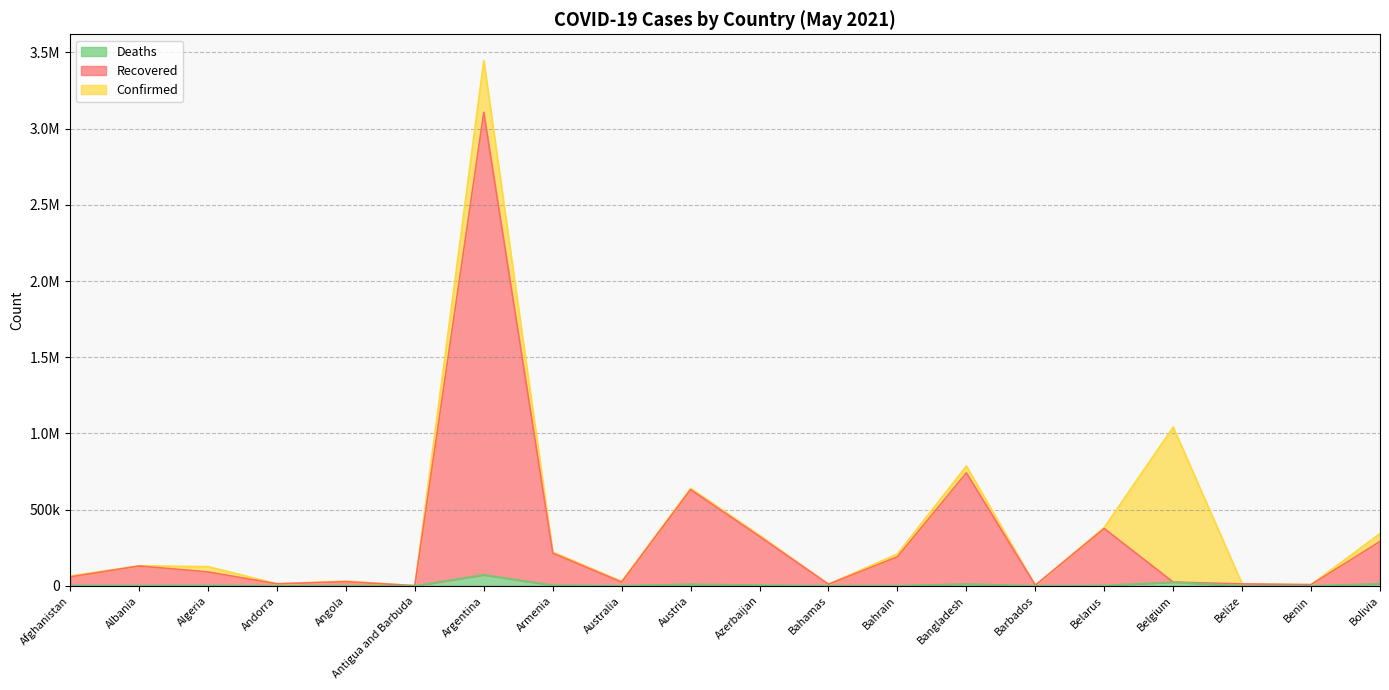

Which has a higher value, Albania or Angola?

Albania